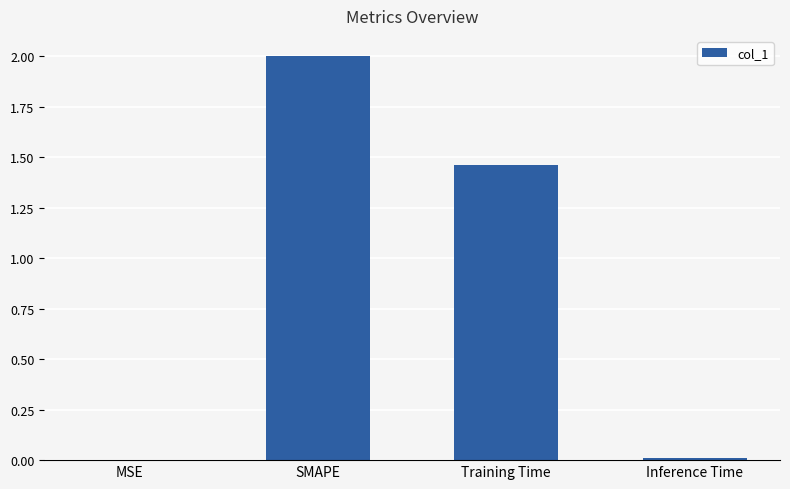

What is the sum of all values?

3.5